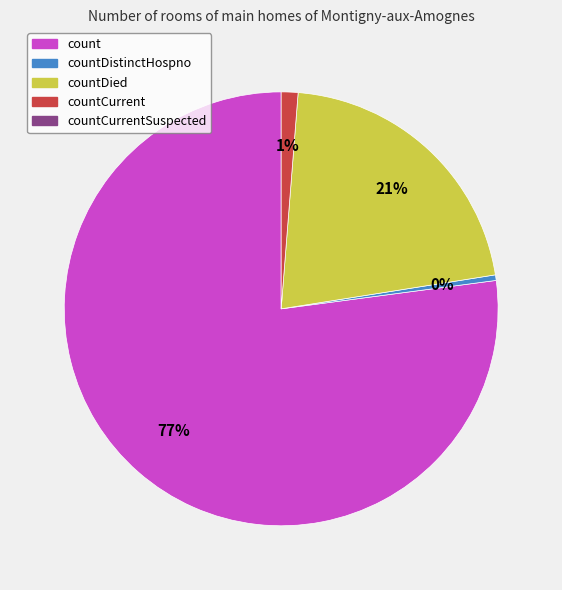

To the nearest percent, what is the average slice percentage?

25%